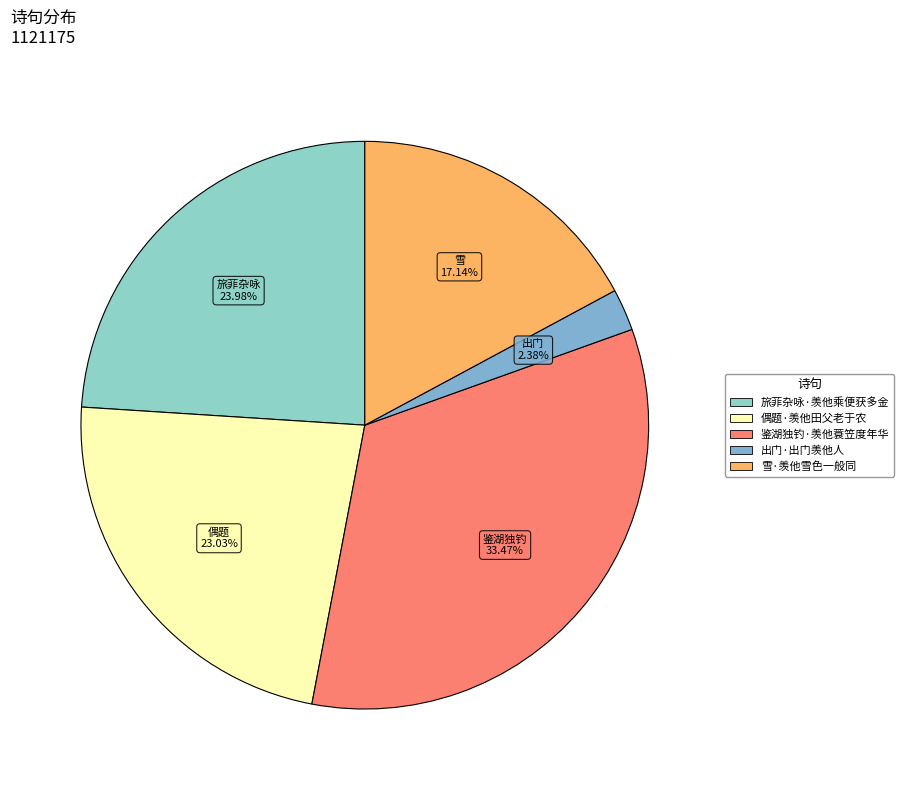

What portion of the pie excludes 鉴湖独钓·羡他蓑笠度年华?

66.5%